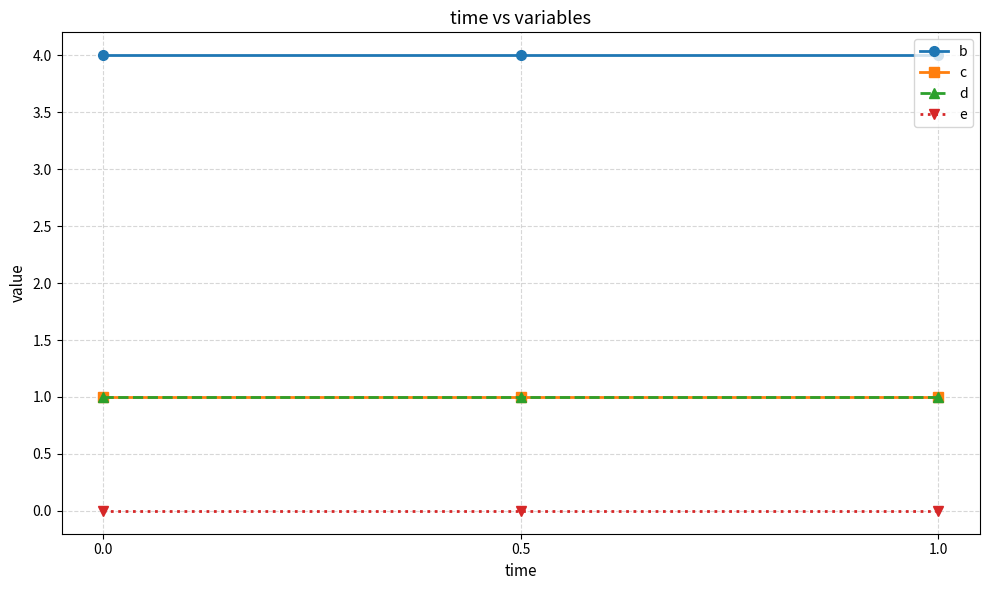

Which has a higher value, 1.0 or 0.0?

1.0